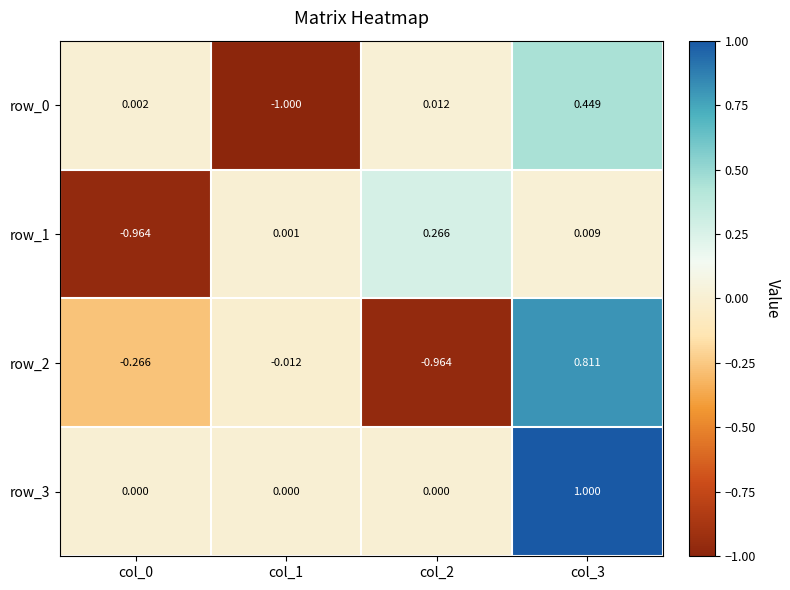

Is the value of row_2 at col_2 greater than the value of row_3 at col_2?

No